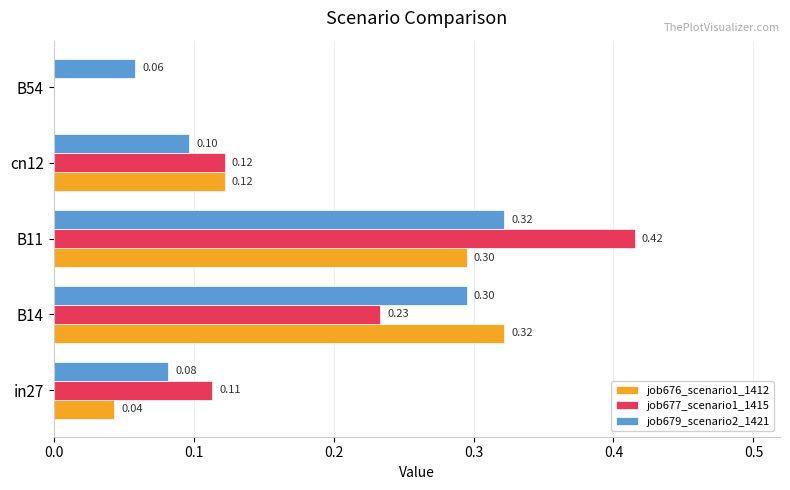

Which series changed the most between B14 and B54?

job676_scenario1_1412